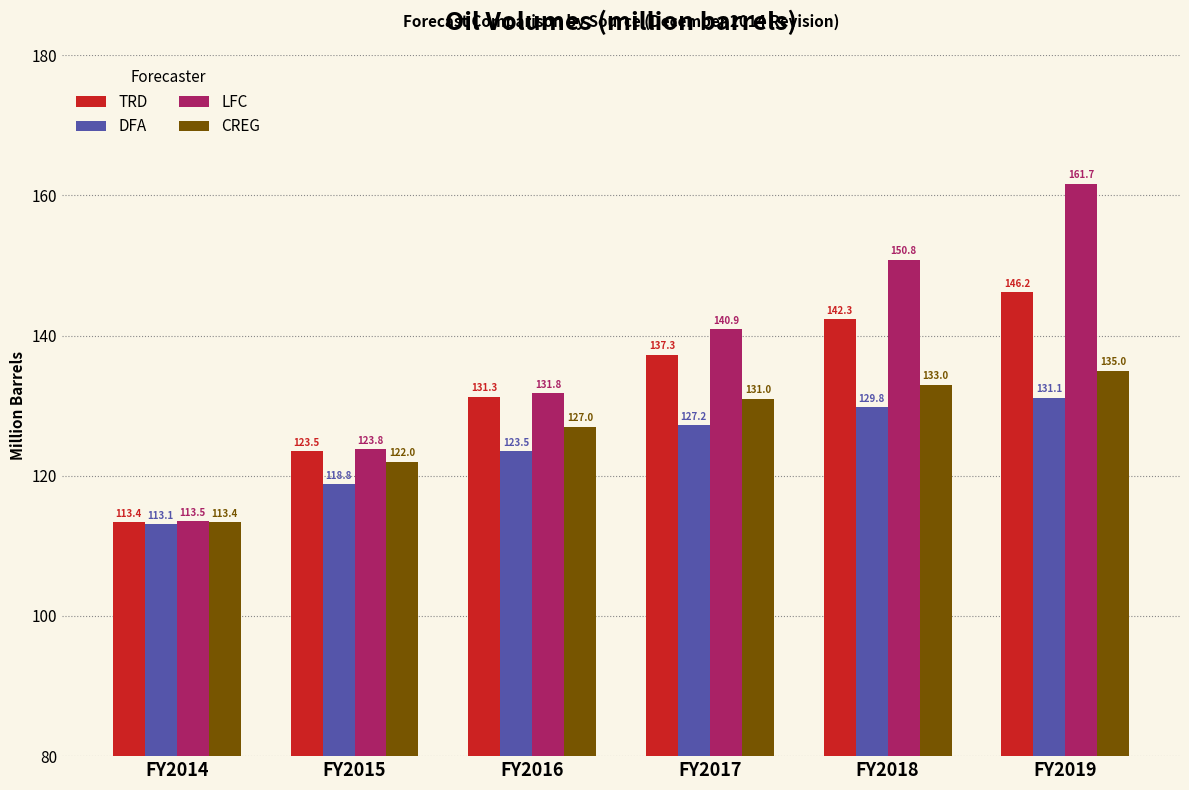

Rank the categories by TRD value from lowest to highest.

FY2014, FY2015, FY2016, FY2017, FY2018, FY2019